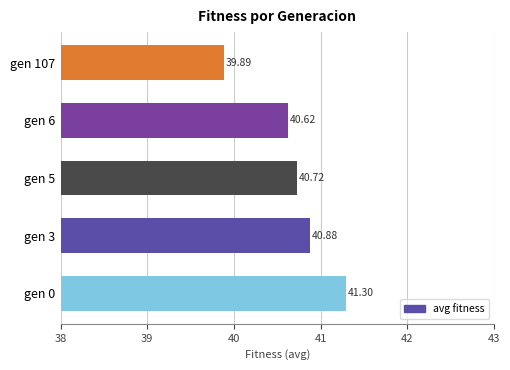

What is the change in value from gen 5 to gen 107?

-0.8